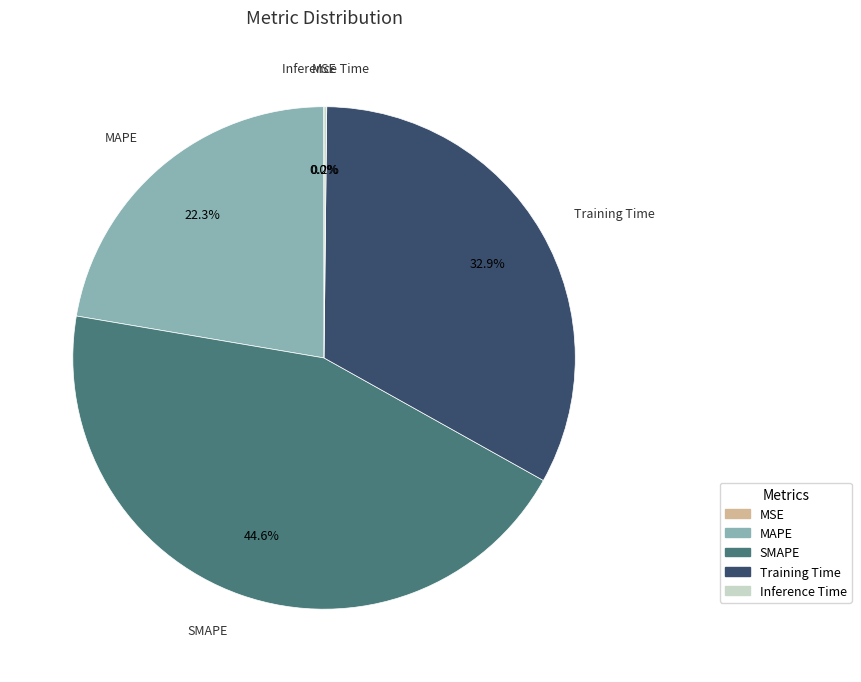

What percentage is NOT represented by SMAPE?

55.4%